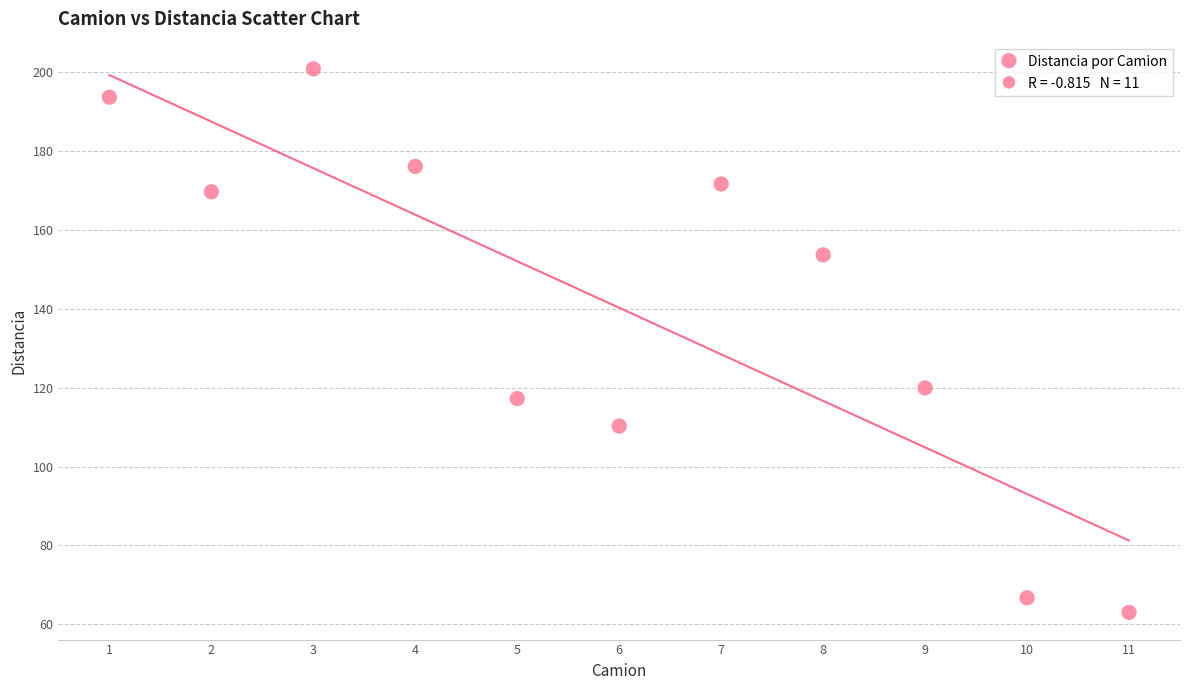

What Y value in the scatter plot is closest to 131?

119.9